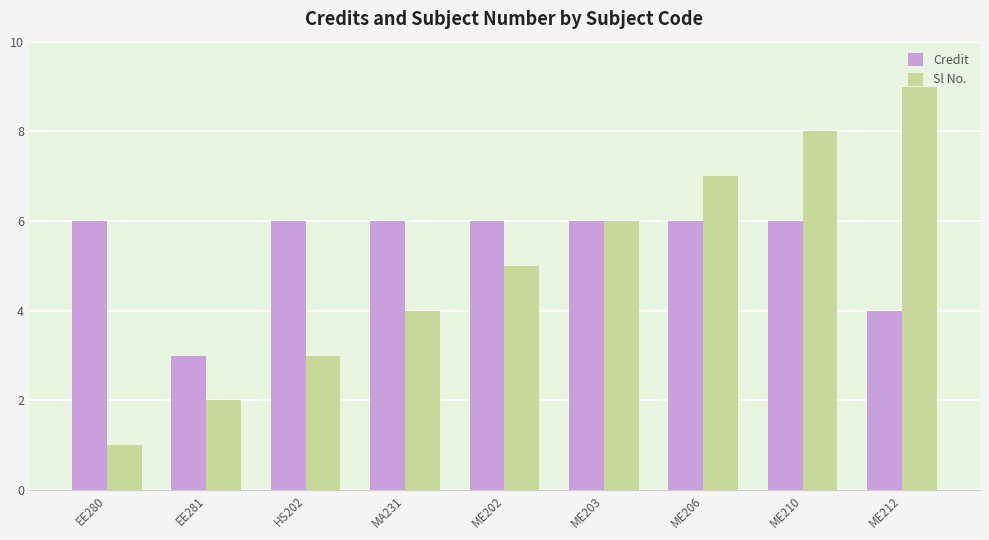

What is the total value across all series at ME203?

12